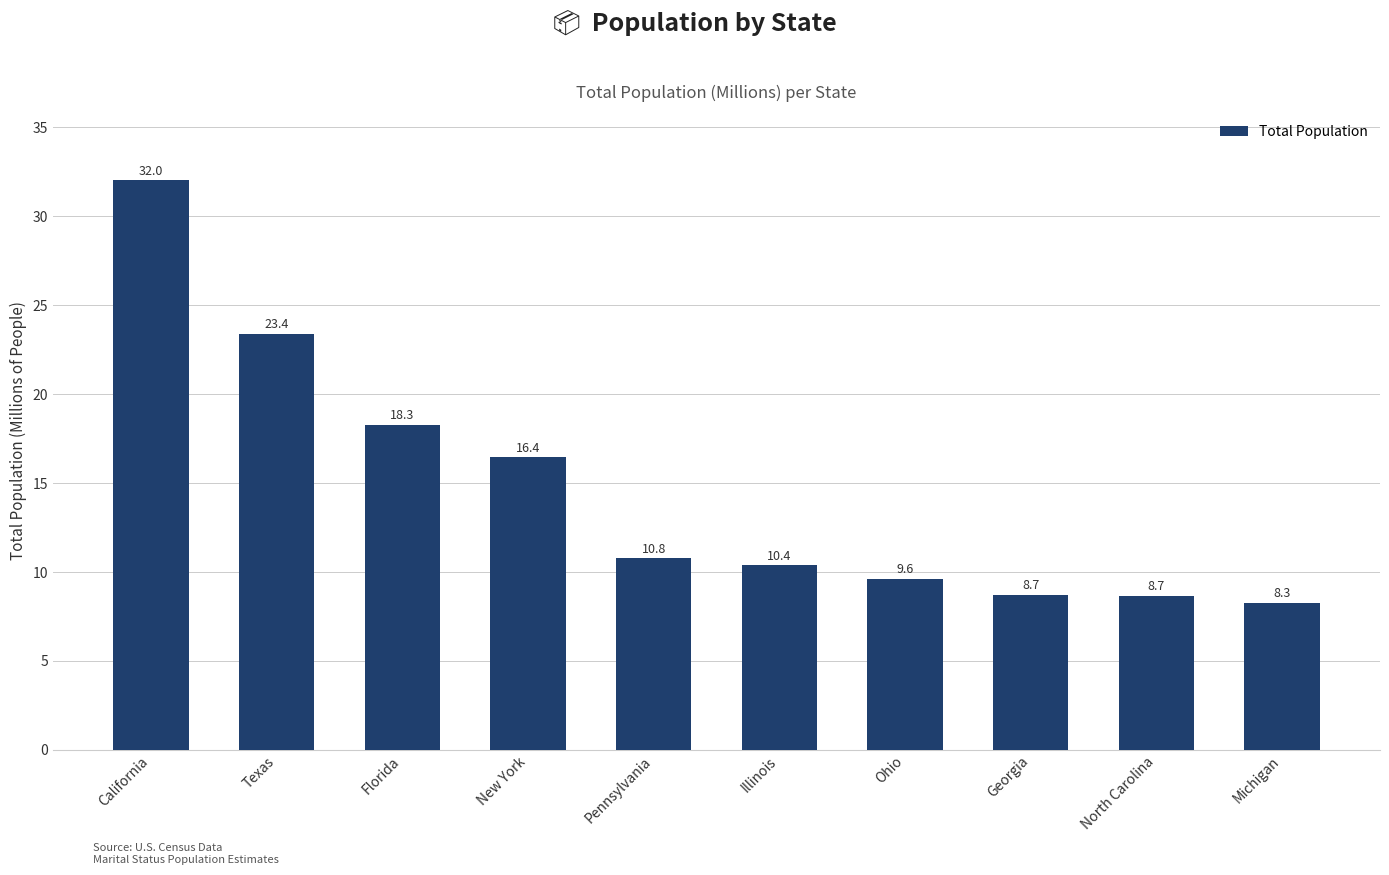

The value at Florida is 11992518. True or false?

False